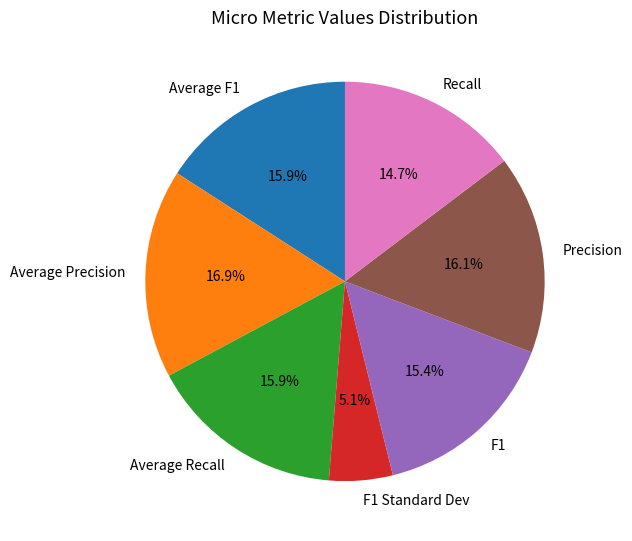

To the nearest percent, what portion does F1 represent?

15%